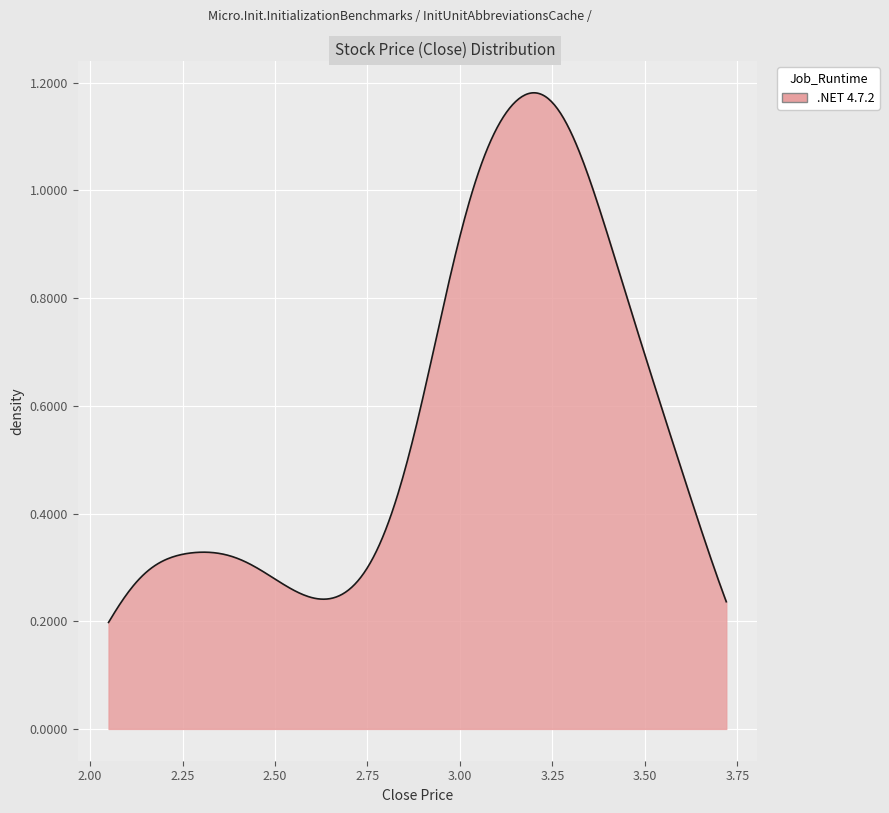

How many distinct data groups are displayed?

1